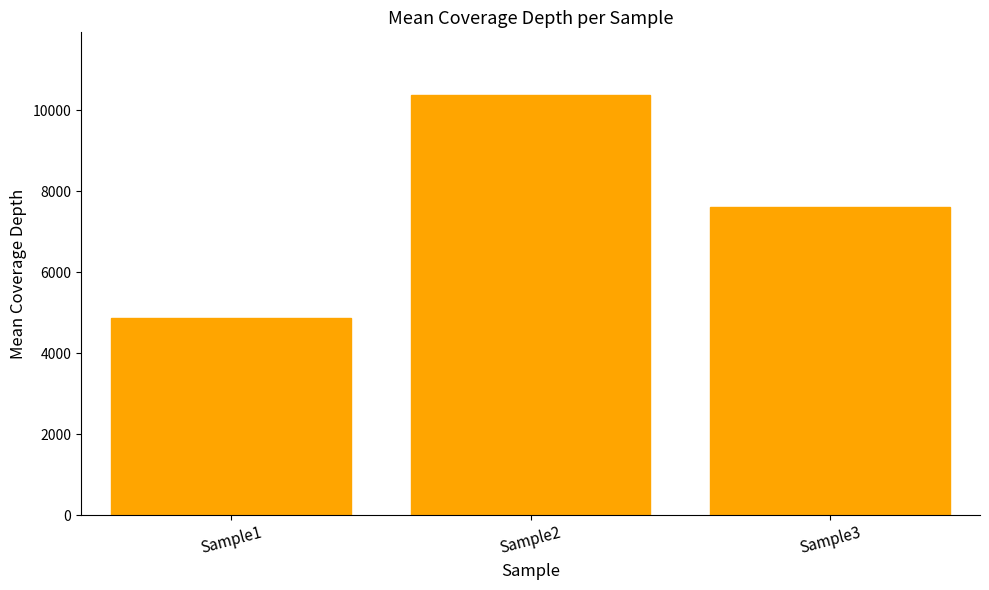

Between Sample2 and Sample1, which is larger?

Sample2